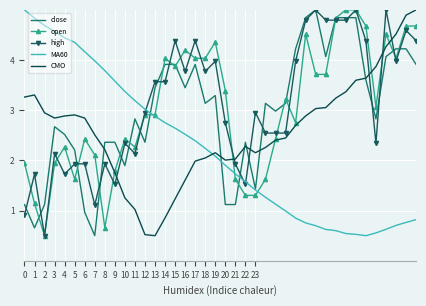

True or false: CMO and high intersect in this chart.

True